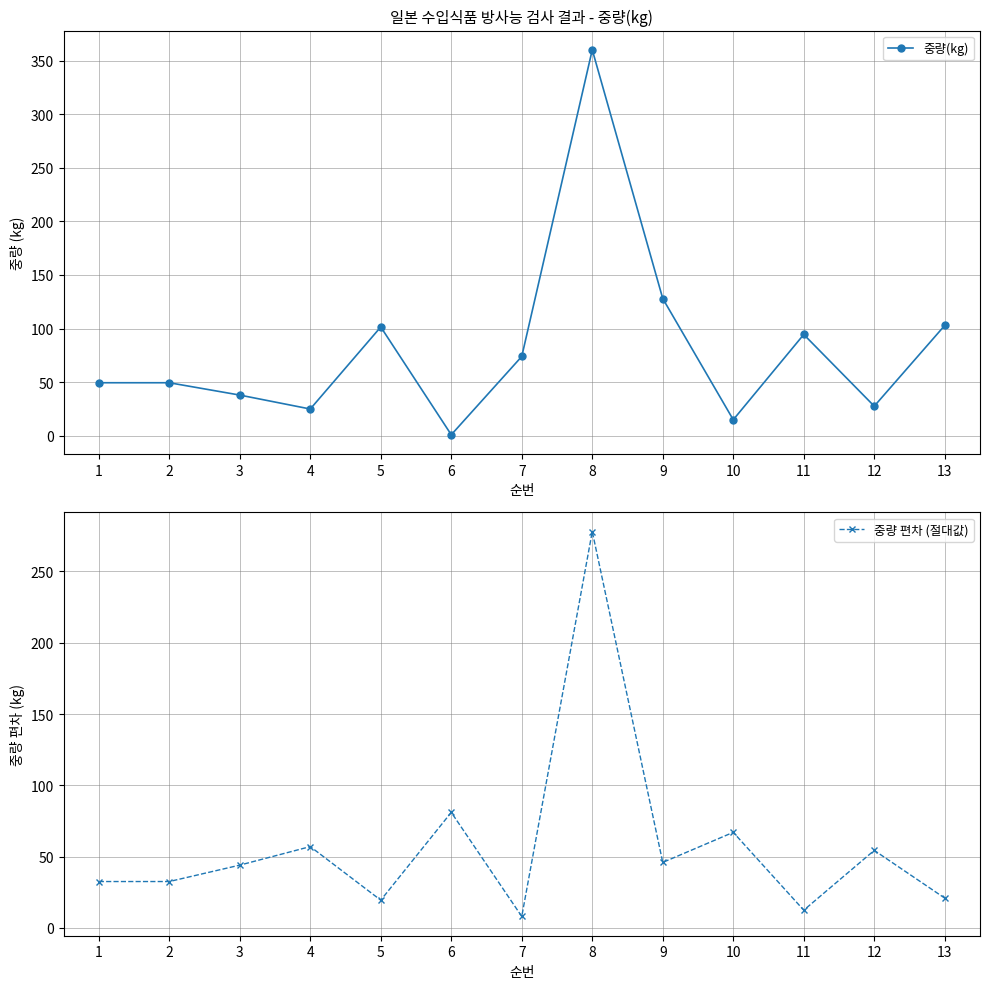

Which series ends up on top after the final intersection of 중량 편차 (절대값) and 중량(kg)?

중량(kg)